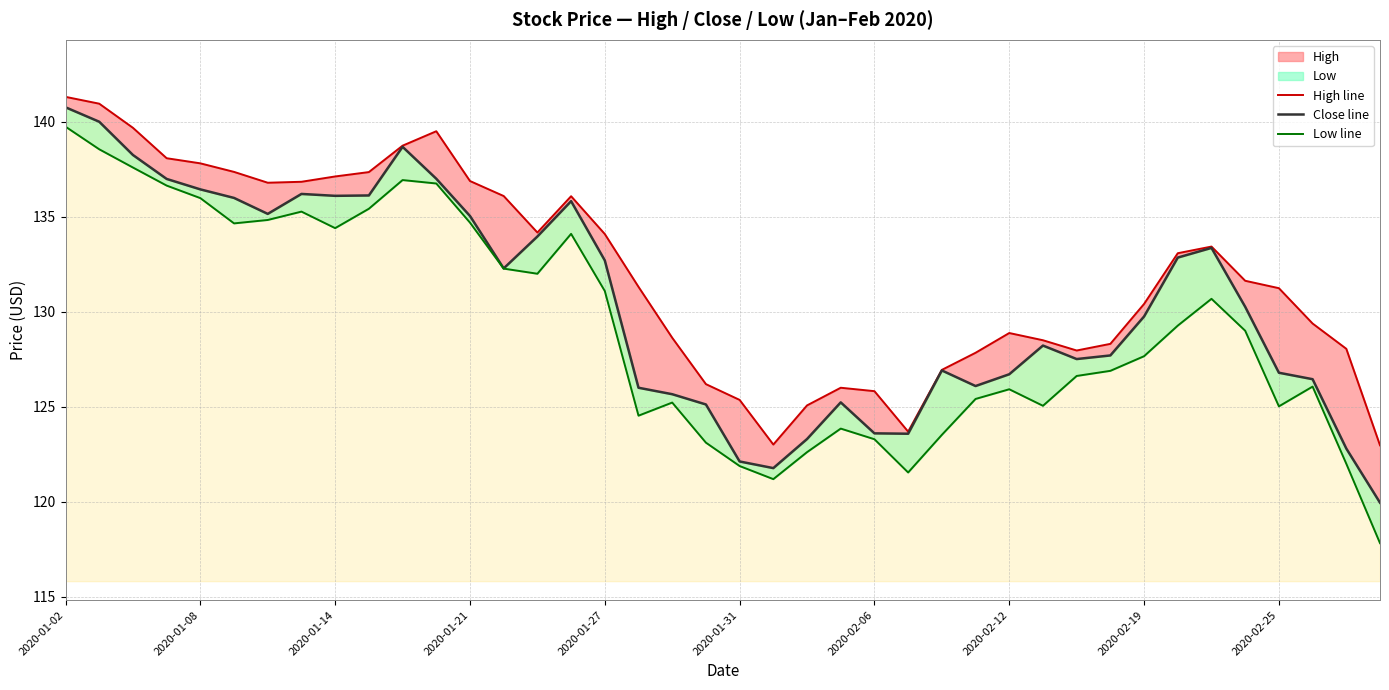

Which category has the highest value in the Close line series?

2020-01-02